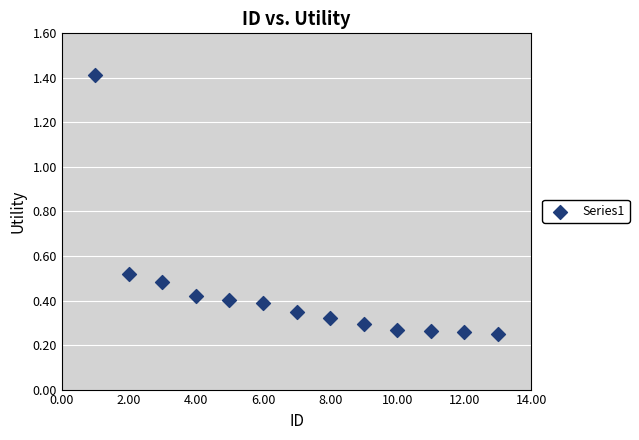

What is the range of X values (max minus min)?

12.0